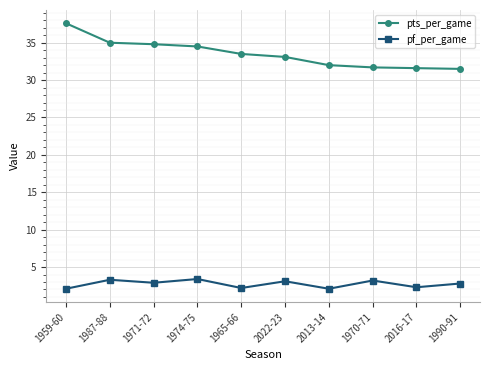

Rank the series by their maximum value, from highest to lowest.

pts_per_game, pf_per_game